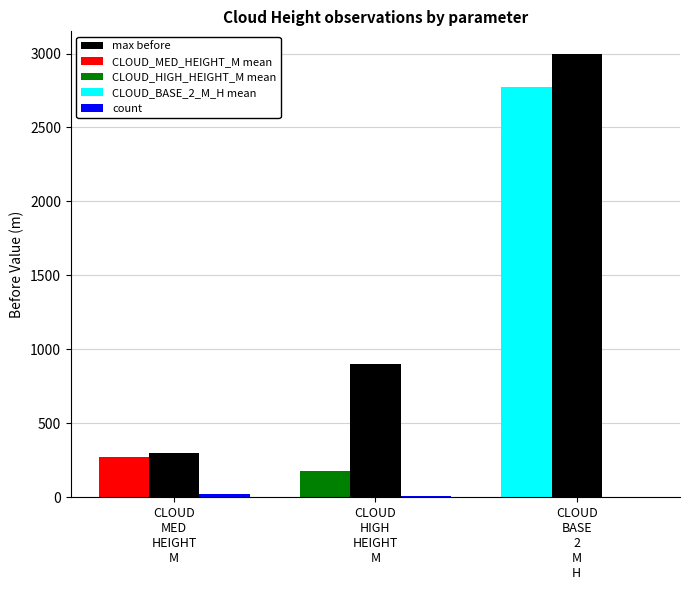

What is the greatest value displayed?

3000